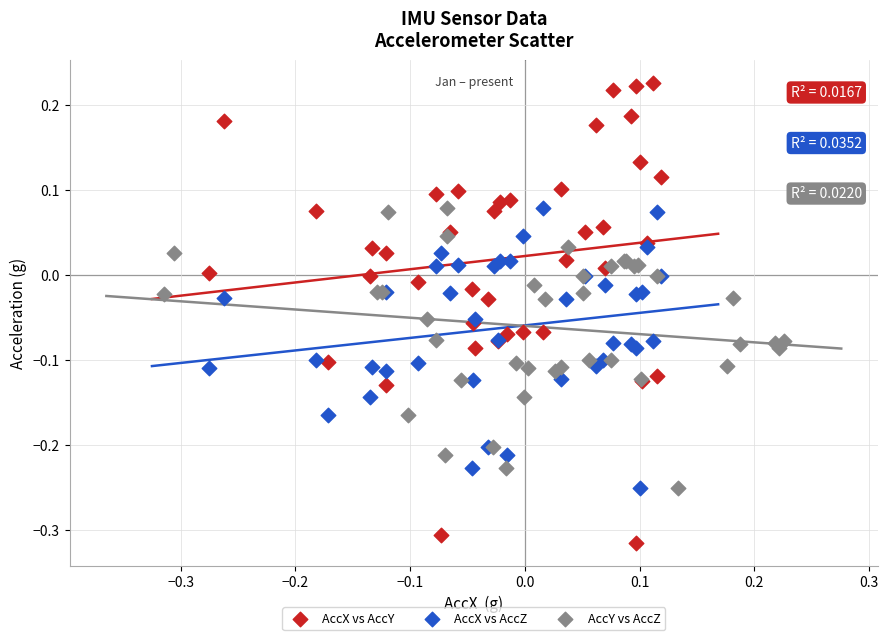

Which series has the largest Y range (max minus min)?

AccX vs AccY